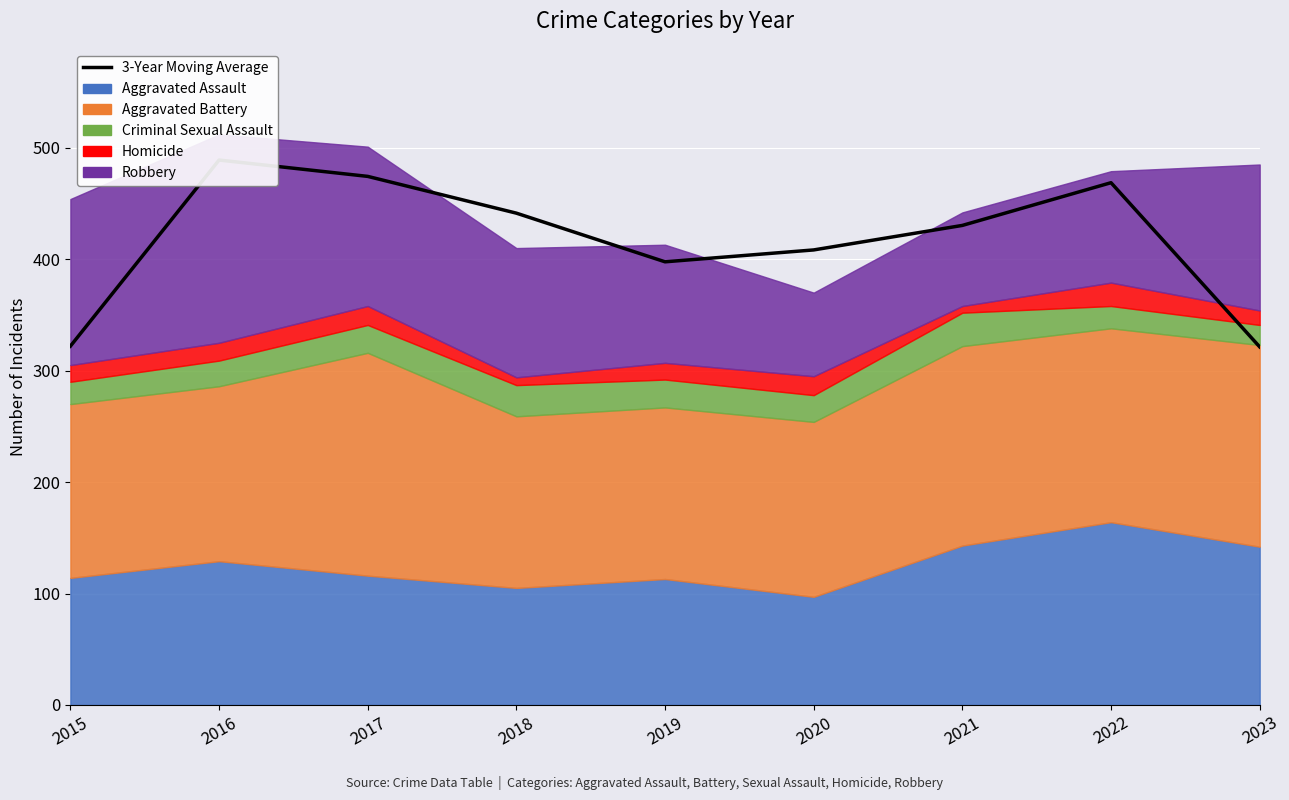

Reading left to right, list all the values displayed in this chart.

2015=322.0	2016=489.0	2017=474.3	2018=441.3	2019=397.7	2020=408.3	2021=430.3	2022=468.7	2023=321.3